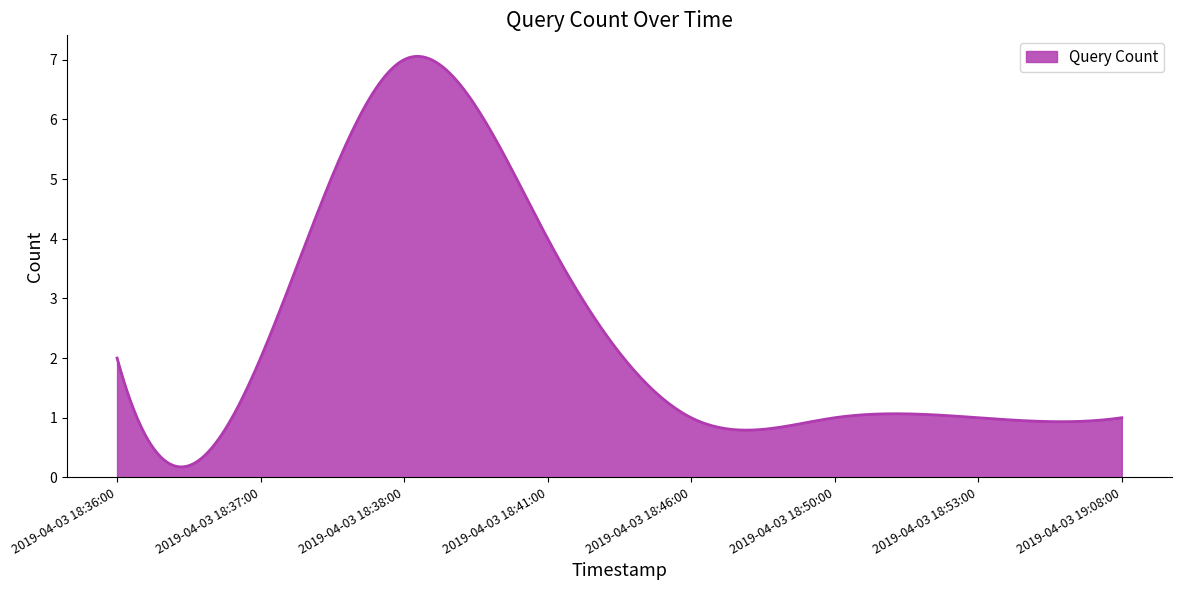

What is the average value?

2.4